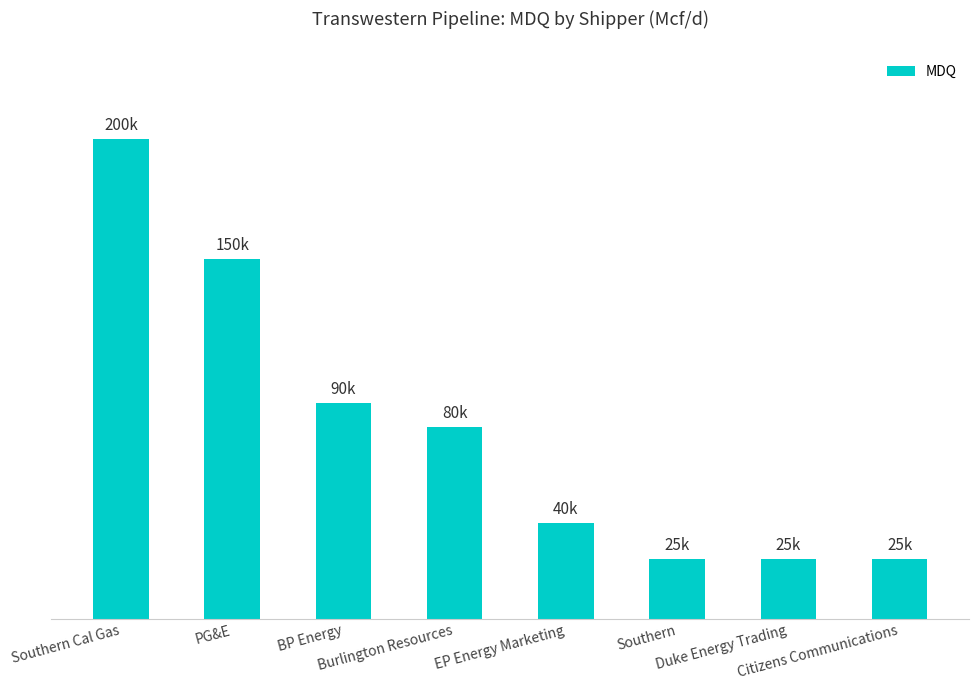

What is the label of the 6th bar from the left?

Southern